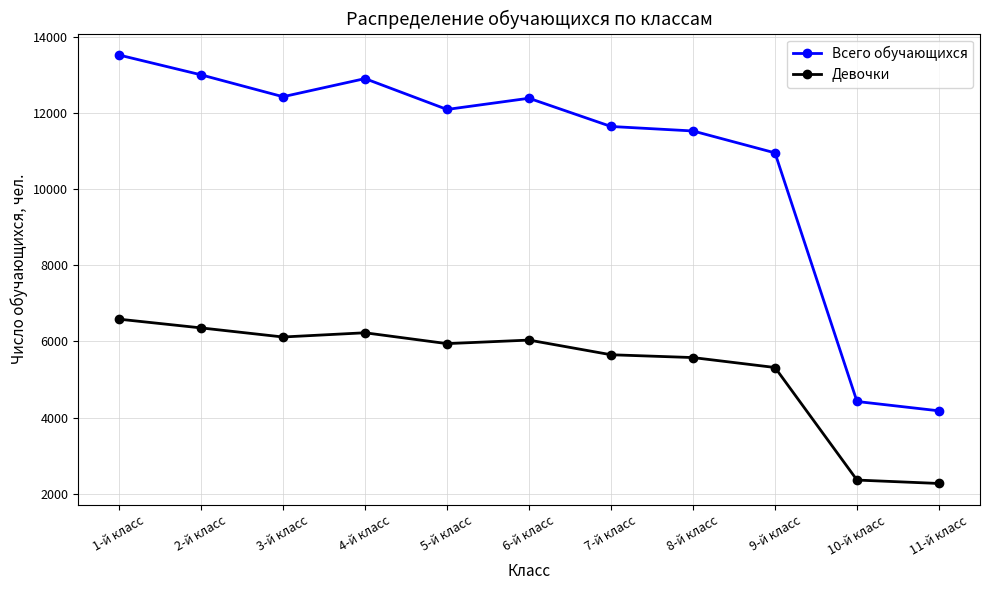

True or false: Всего обучающихся and Девочки intersect in this chart.

False